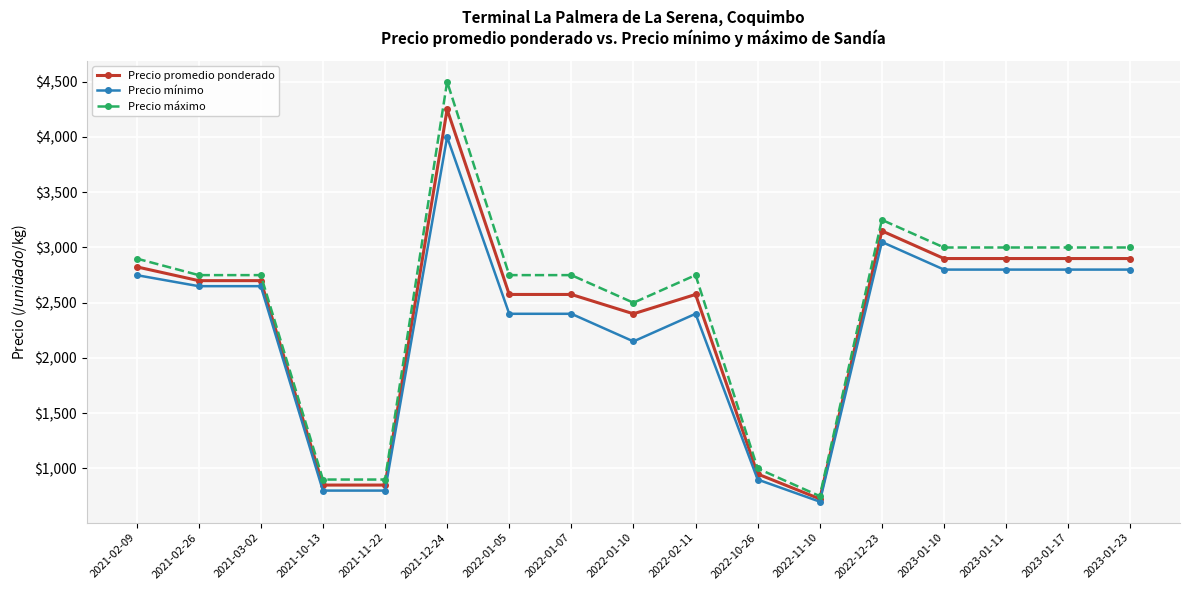

Which series has the largest range (max minus min)?

Precio máximo